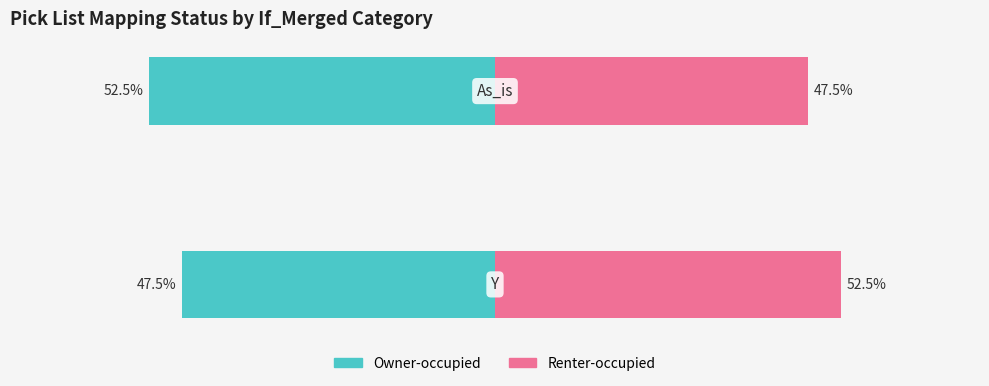

How many series are shown in this chart?

2